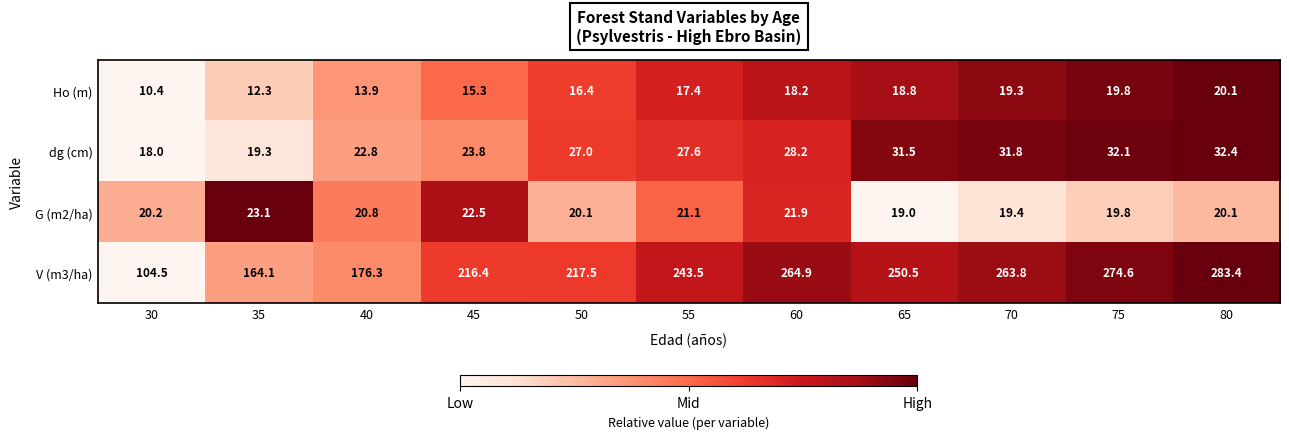

What is the difference between the G (m2/ha) values at 80 and 70?

0.7